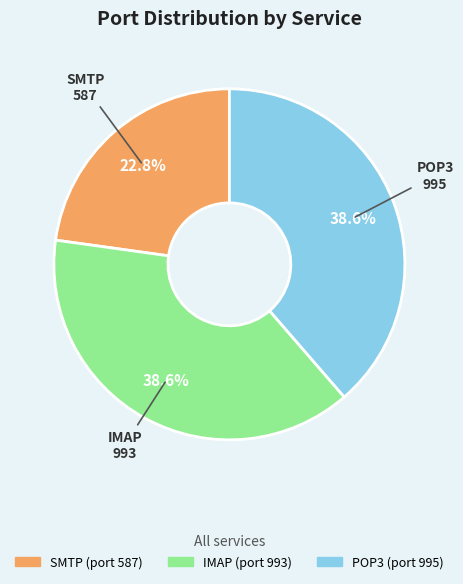

What is the total percentage of POP3 and SMTP?

61.4%